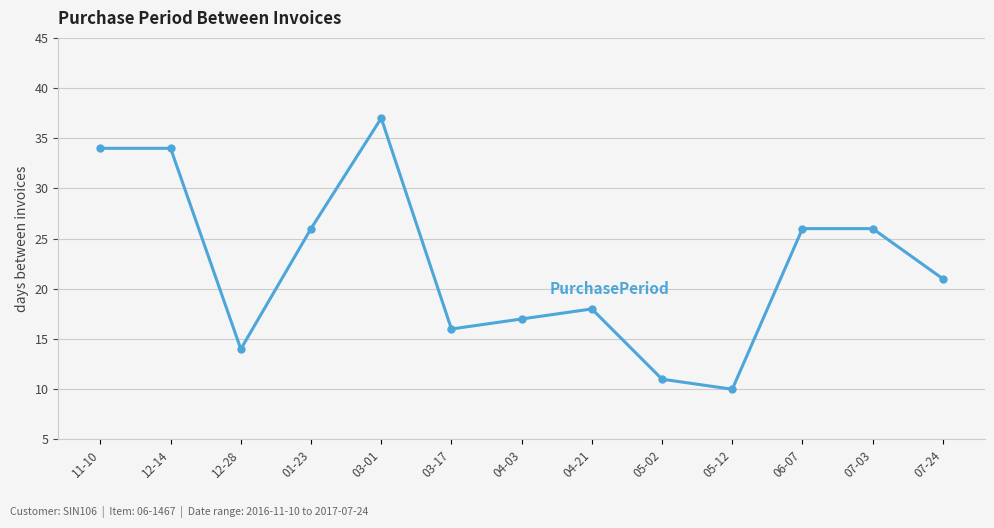

What is the greatest value displayed?

37